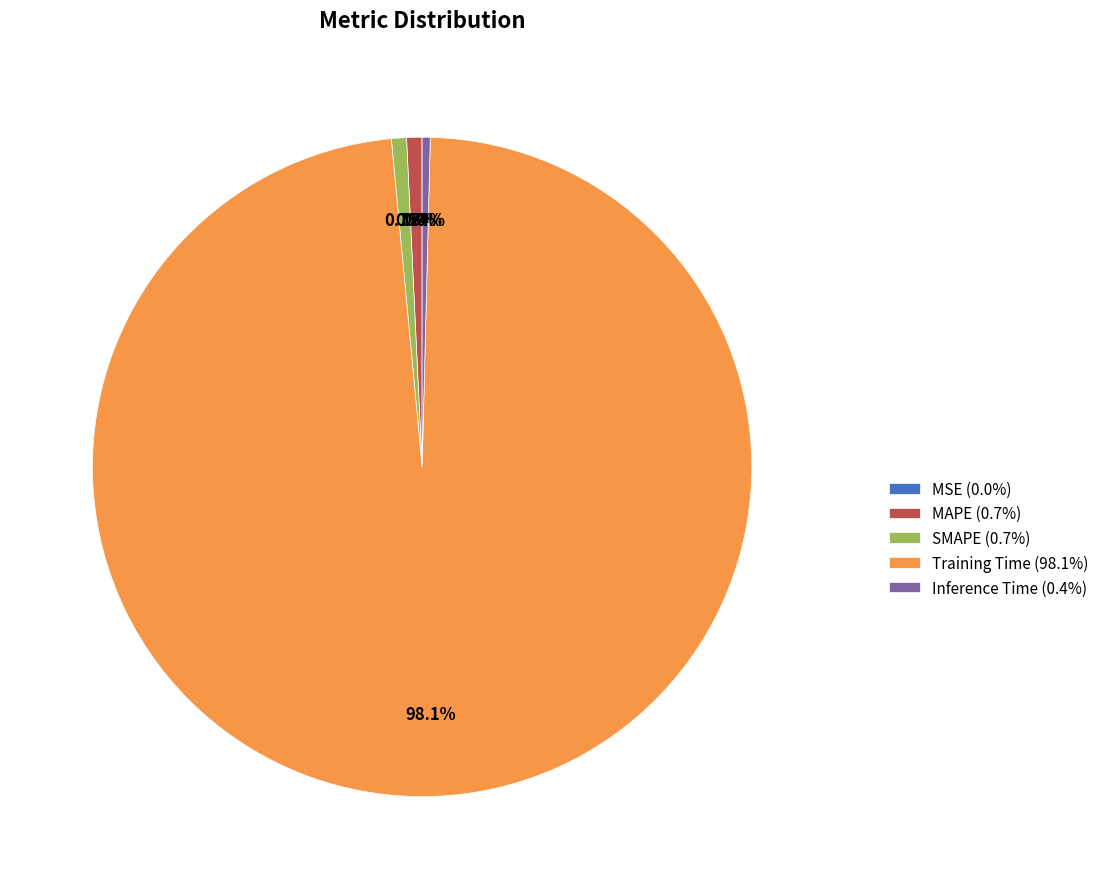

Is it true that SMAPE is 11% of the pie?

False